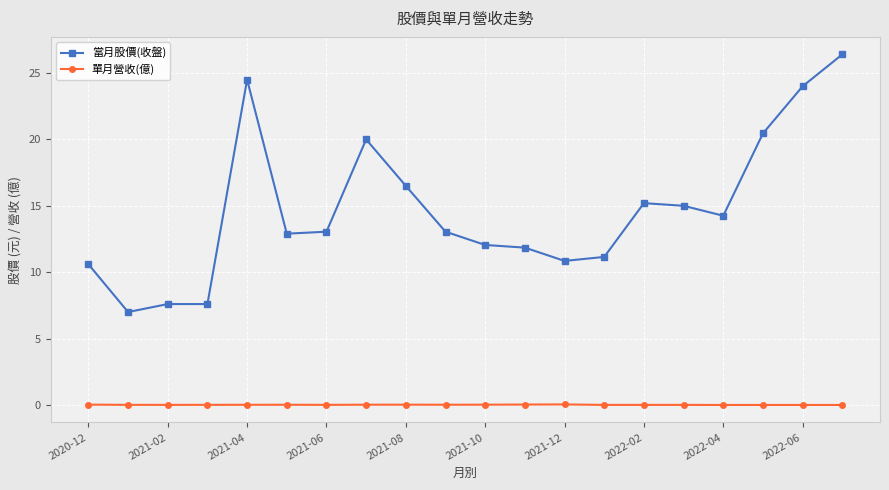

True or false: 單月營收(億) and 當月股價(收盤) cross at least once.

False